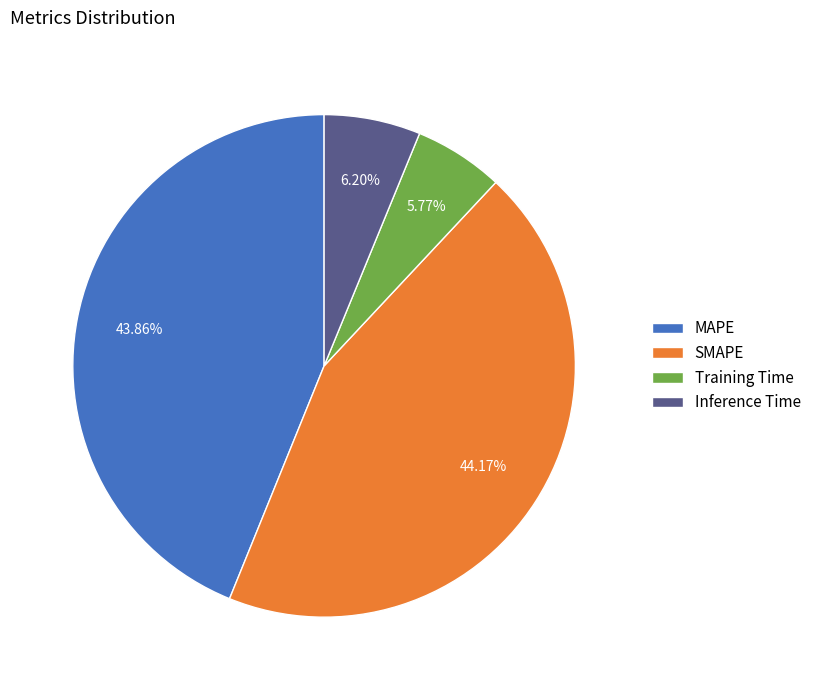

What percentage is the Inference Time slice, to the nearest percent?

6%